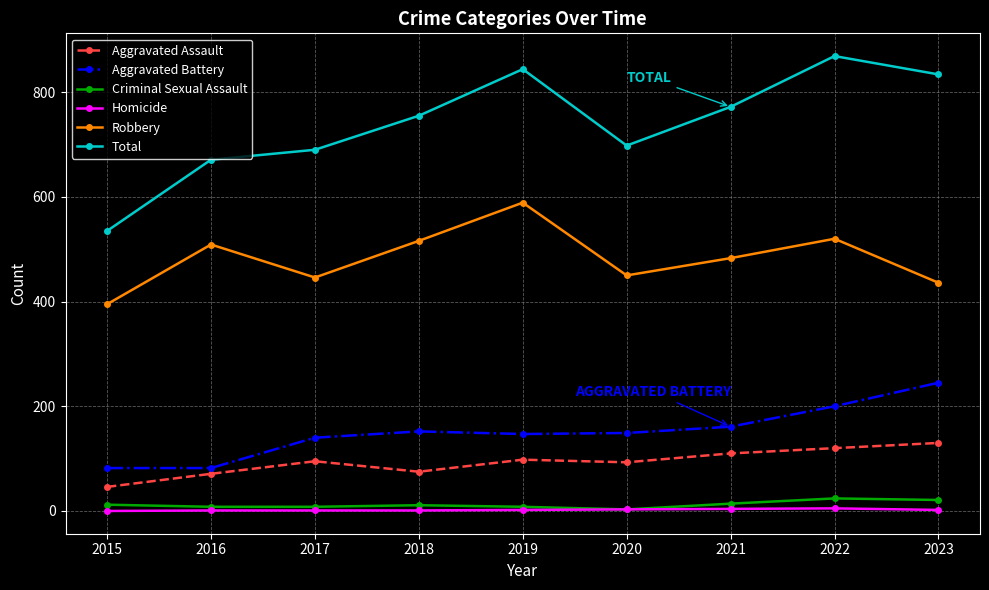

In Aggravated Assault, how many points are higher than both neighbors (excluding endpoints)?

2